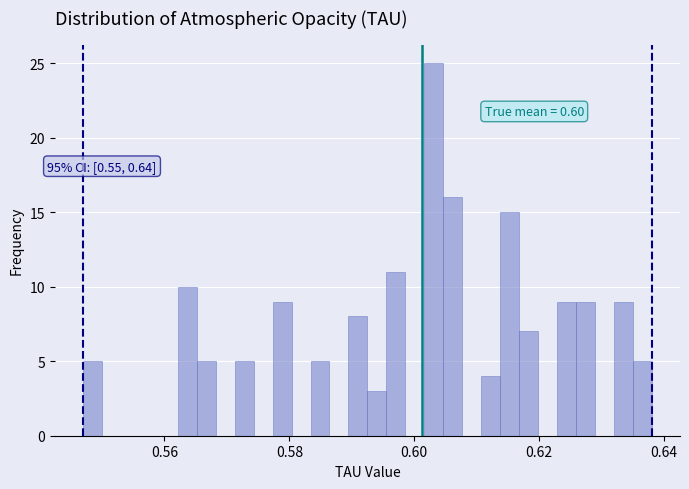

Read against the x-axis, roughly where is the centre of the tallest bar?

0.604